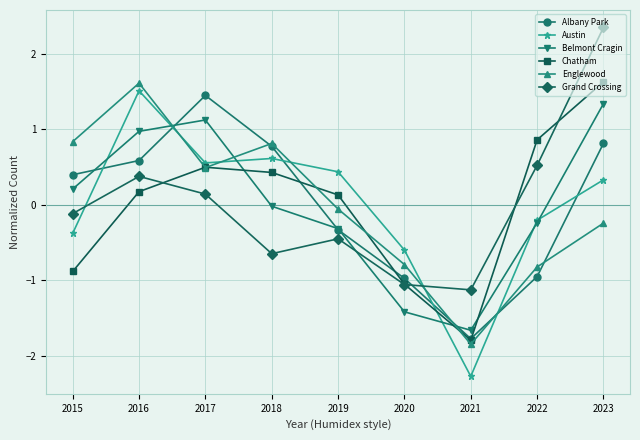

What is the difference between the maximum and minimum values in the Albany Park series?

3.2